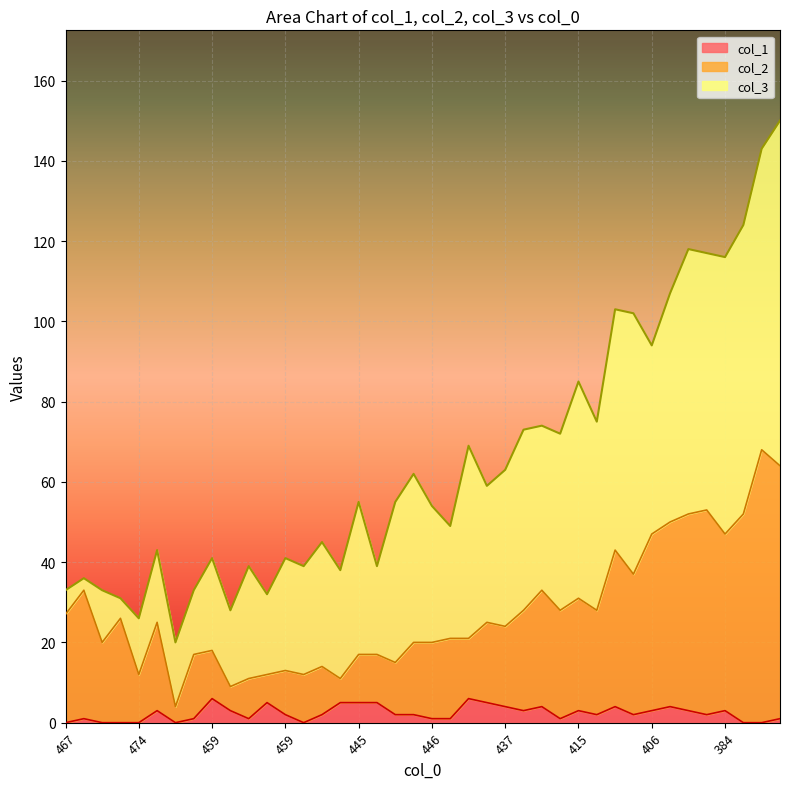

At which category is the sum across all series the highest?

357